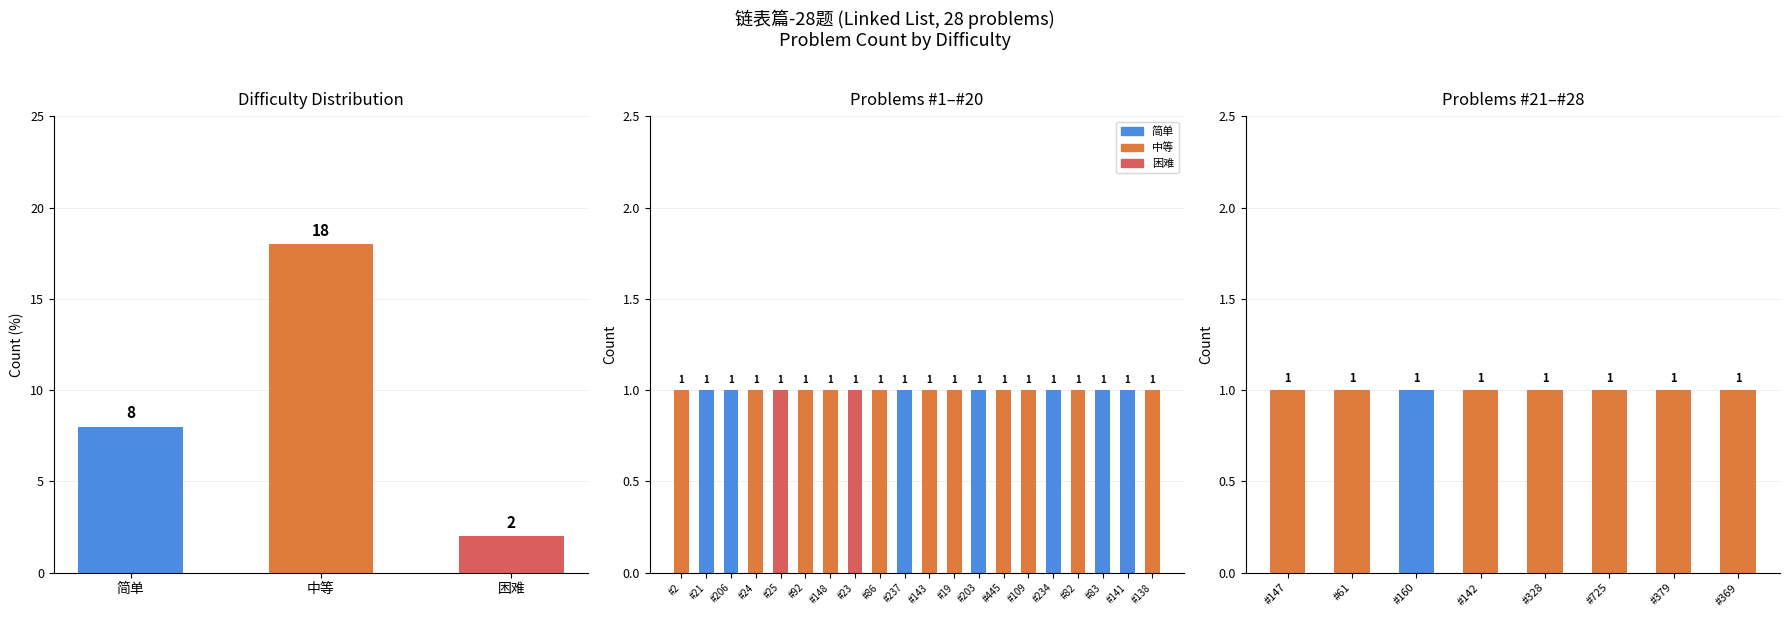

What is the value of the 1st bar from the left?

8